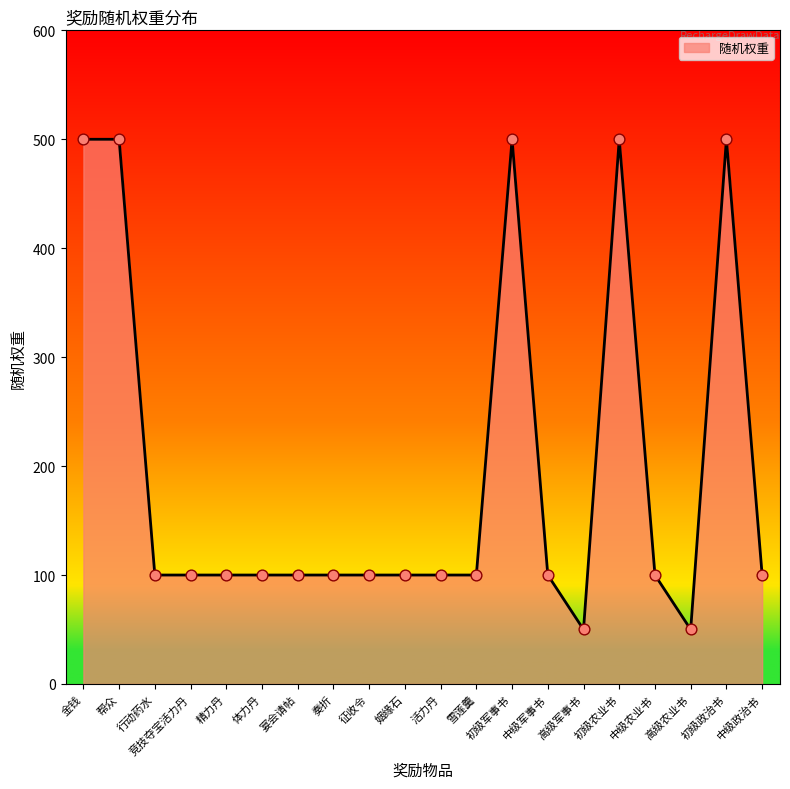

What is the ratio of the value at 初级农业书 to the value at 体力丹?

5.0